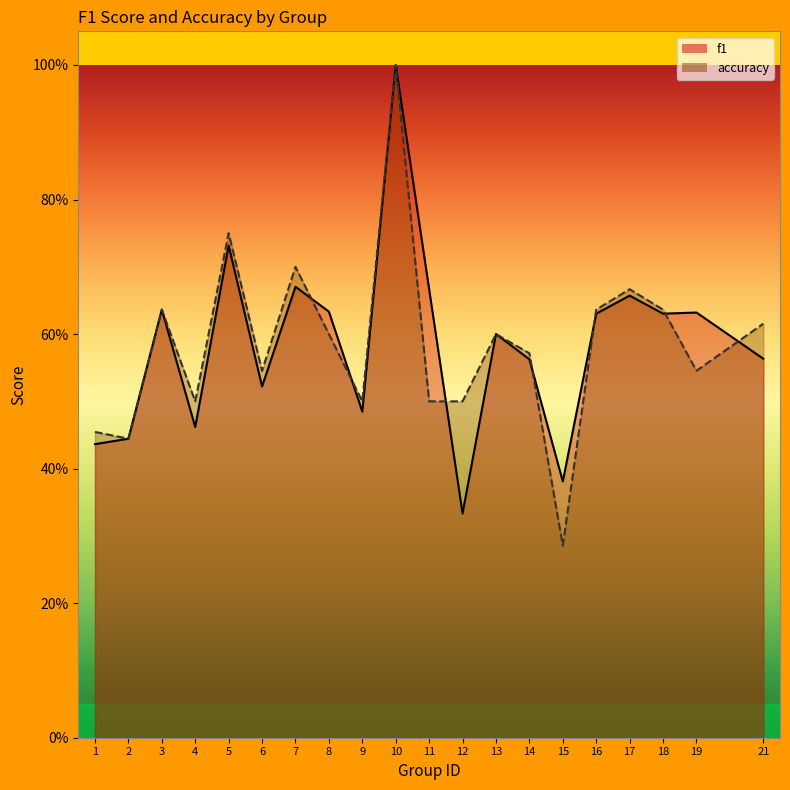

True or false: f1 and accuracy intersect in this chart.

True